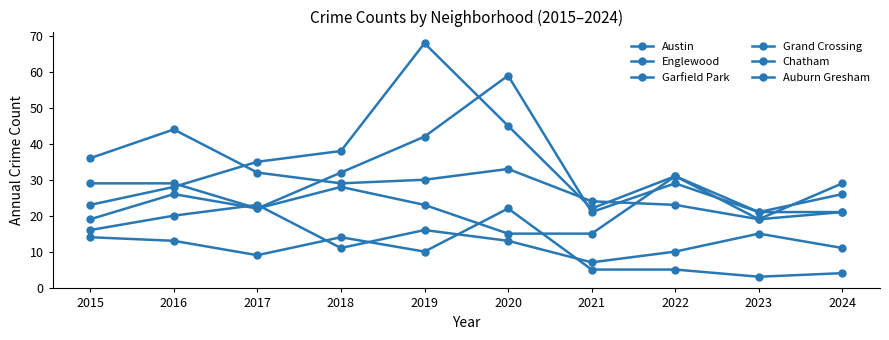

Rank the series at 2021 from highest to lowest value.

Englewood, Garfield Park, Austin, Grand Crossing, Chatham, Auburn Gresham